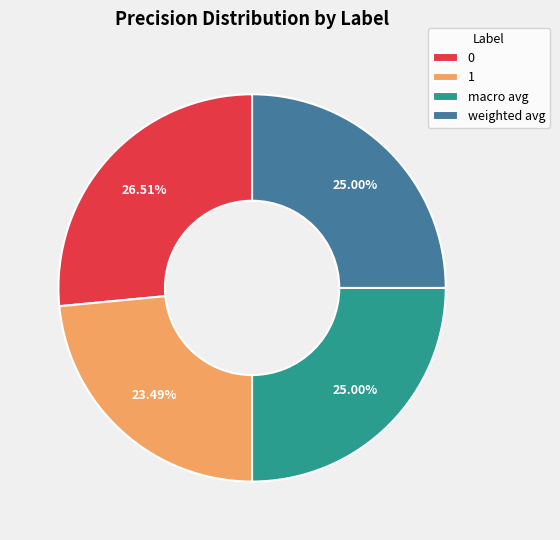

Do 0 and weighted avg together represent more than half of the pie?

Yes